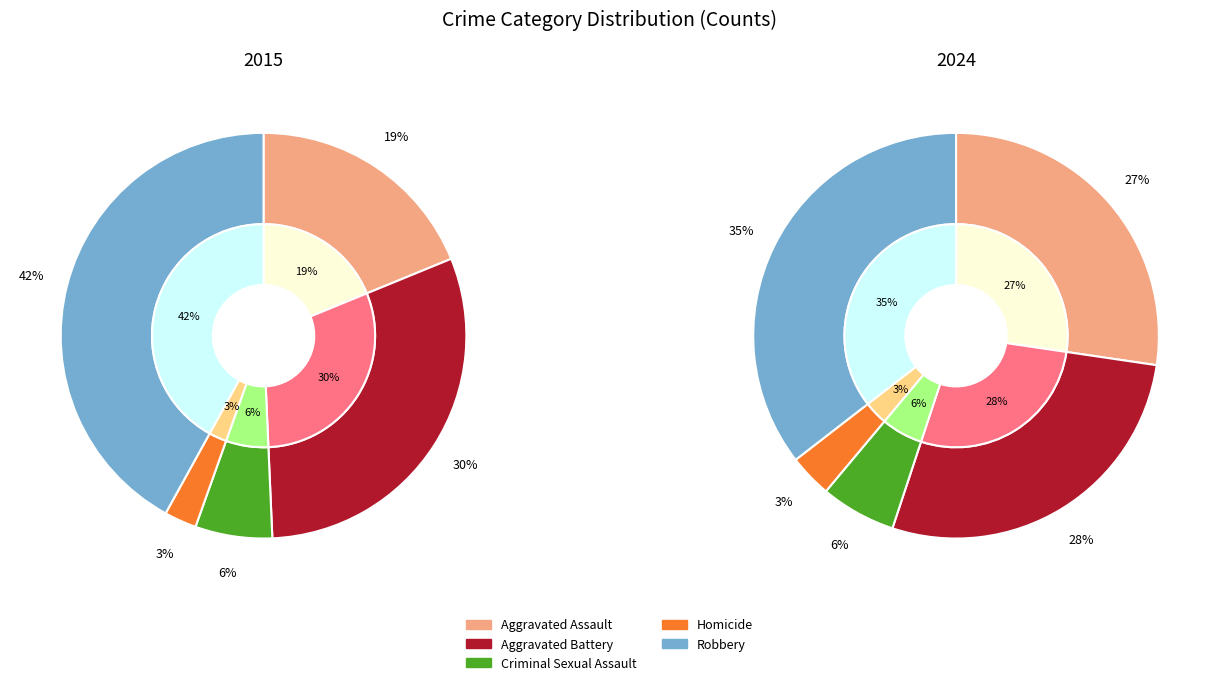

Which series changed the most between Aggravated Battery and Robbery?

2015